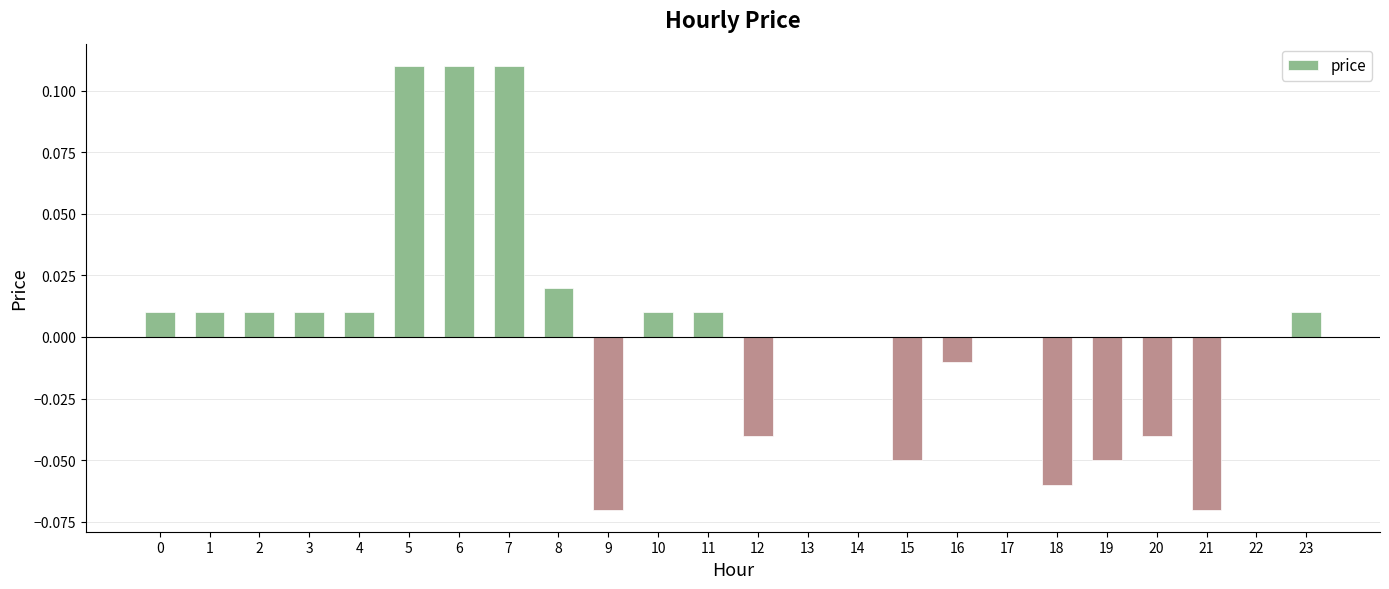

Between 1 and 8, which is larger?

8